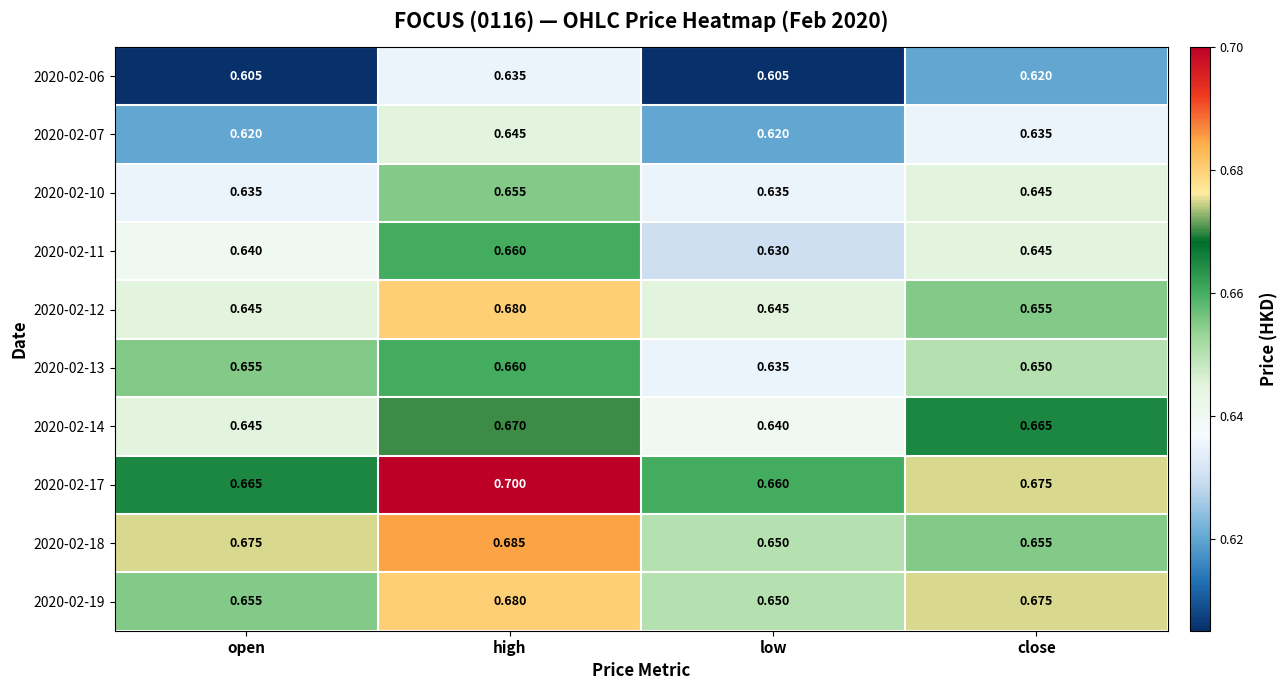

Where is 2020-02-17 nearest to the value 0?

low